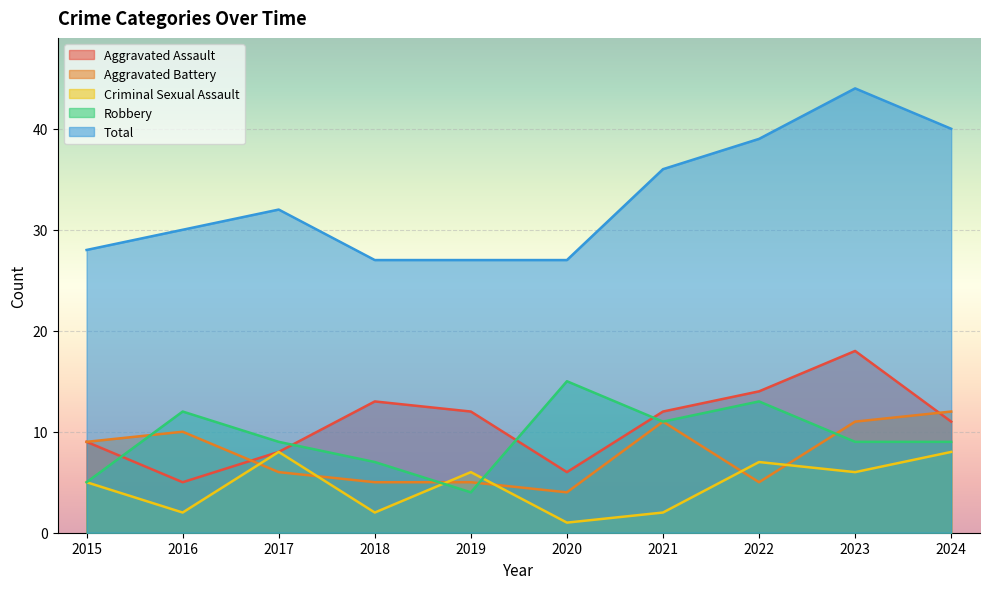

Between 2023 and 2024, which series saw the biggest shift?

Aggravated Assault